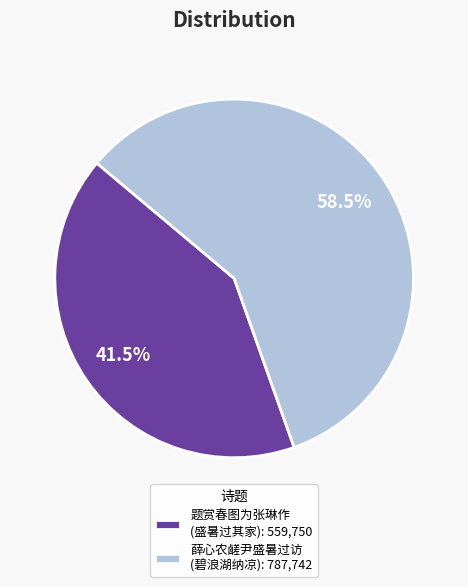

Rank the categories by value from lowest to highest.

题赏春图为张琳作 (盛暑过其家): 559,750, 薛心农鹾尹盛暑过访 (碧浪湖纳凉): 787,742